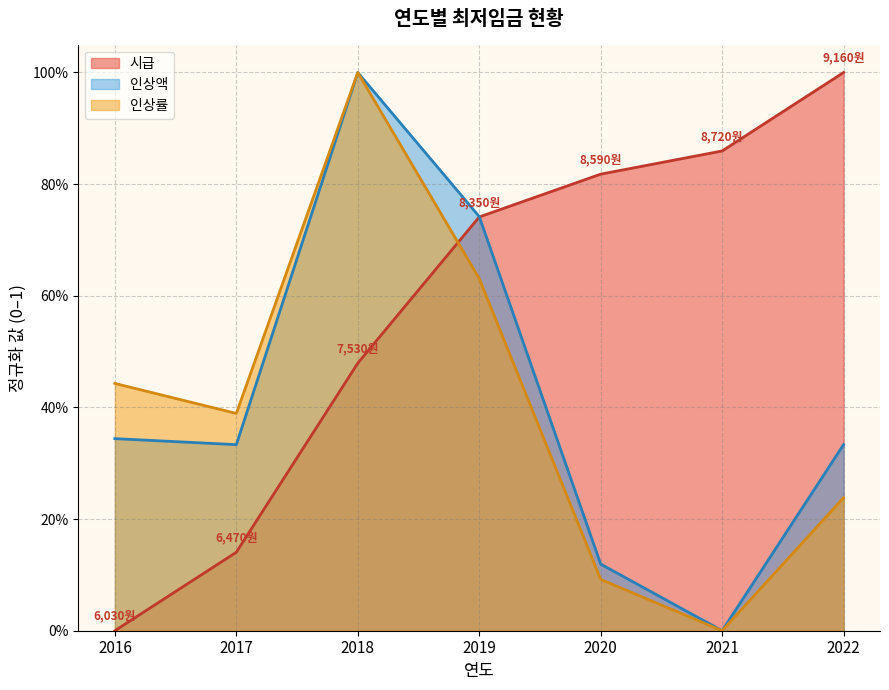

How many distinct data groups are displayed?

3